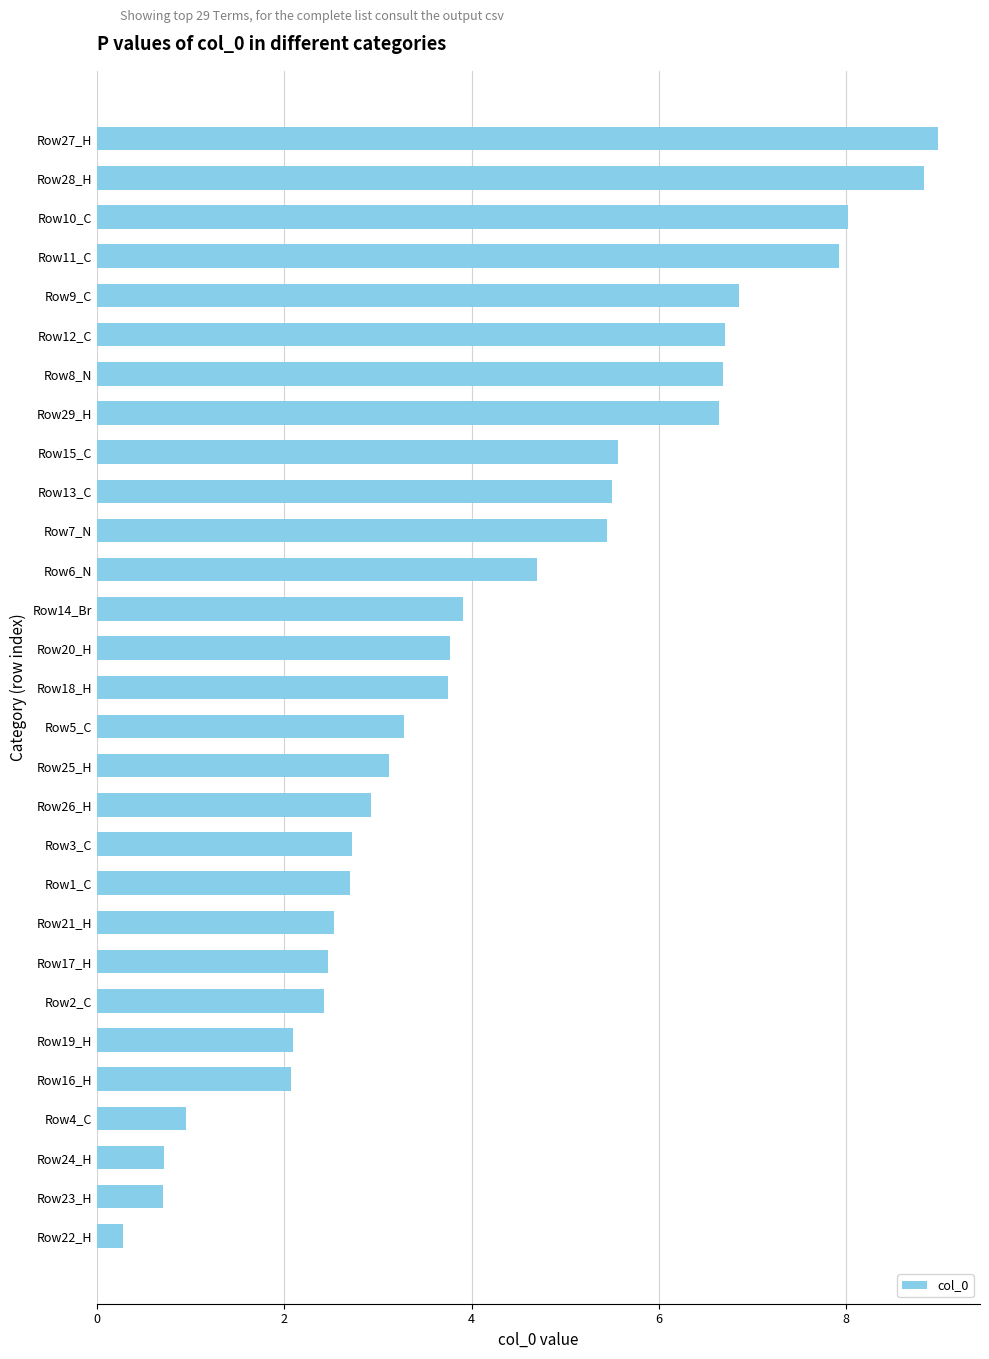

Count the number of categories in the chart.

29